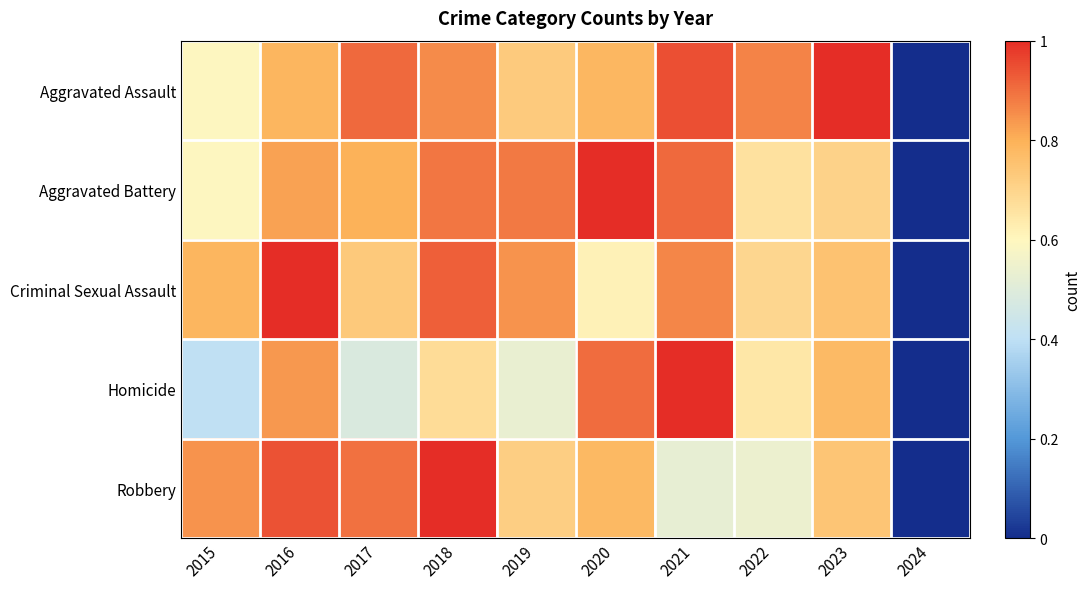

At which category is the sum across all series the highest?

2016